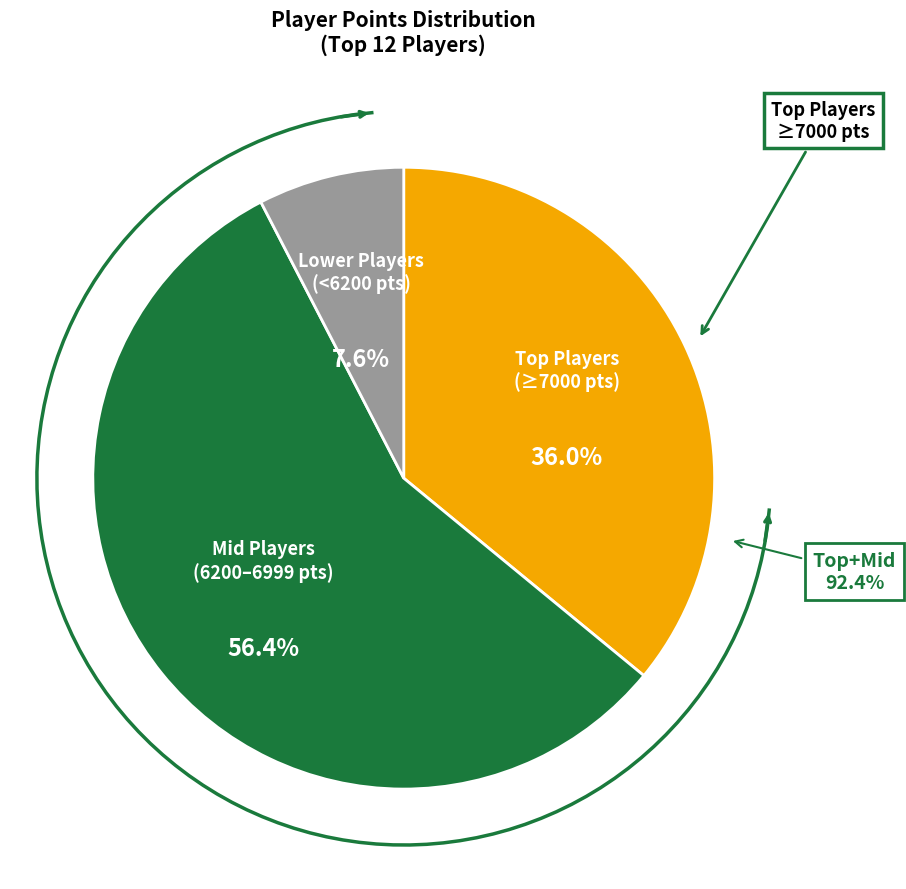

Is there a majority slice in this chart?

No